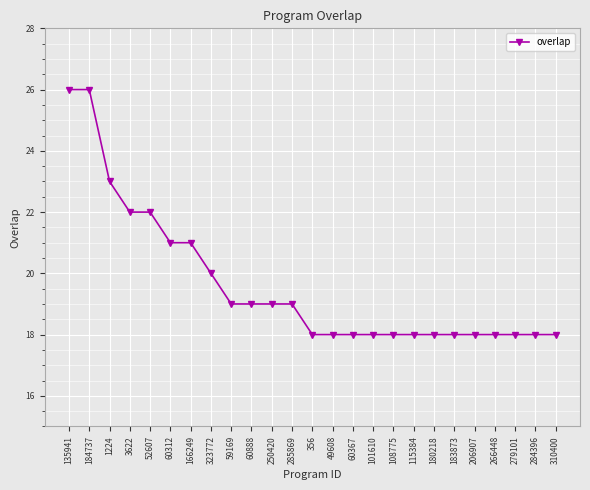

What is the greatest value displayed?

26